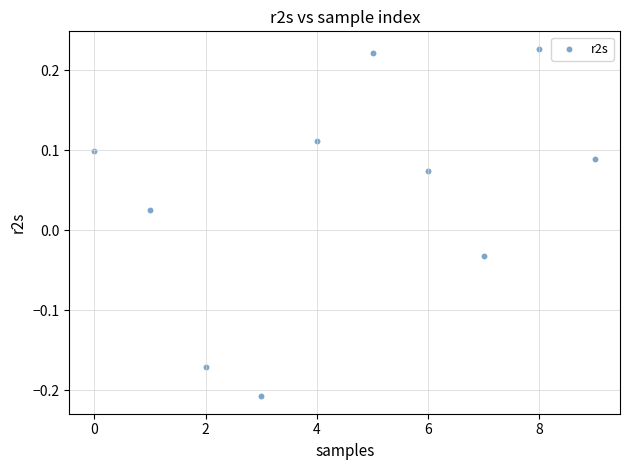

What is the range of Y values (max minus min)?

0.4